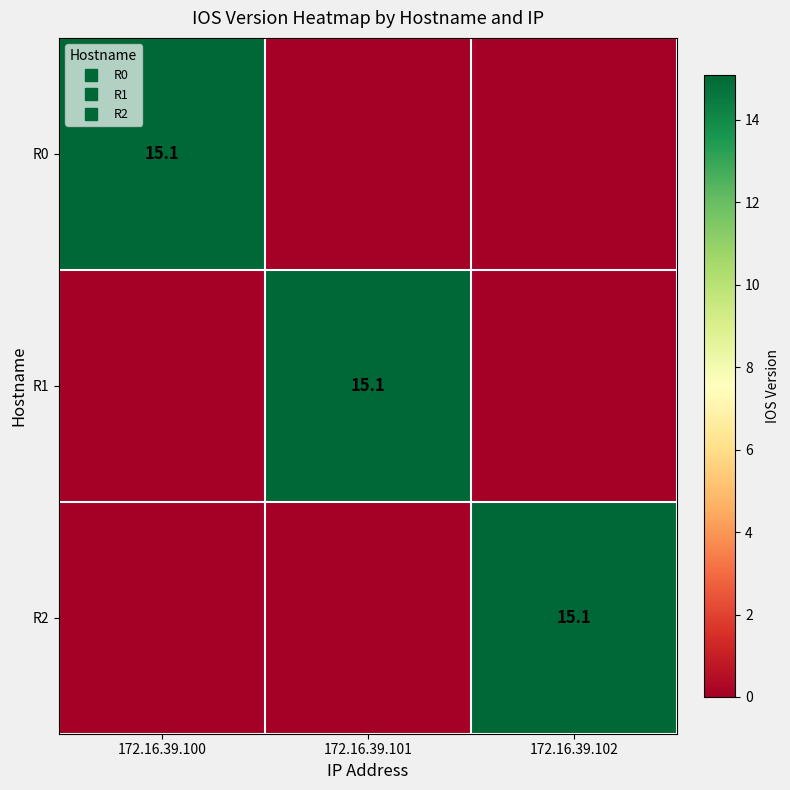

Where is R1 nearest to the value 7?

172.16.39.100